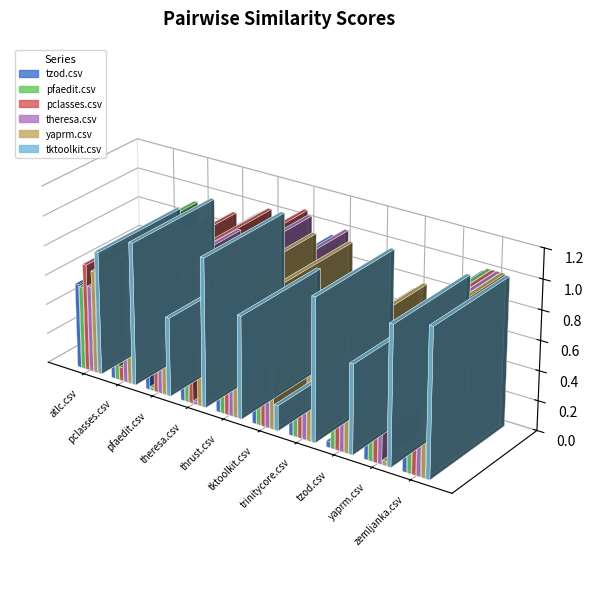

List the series in order of their peak value, lowest first.

tzod.csv, pfaedit.csv, yaprm.csv, tktoolkit.csv, theresa.csv, pclasses.csv